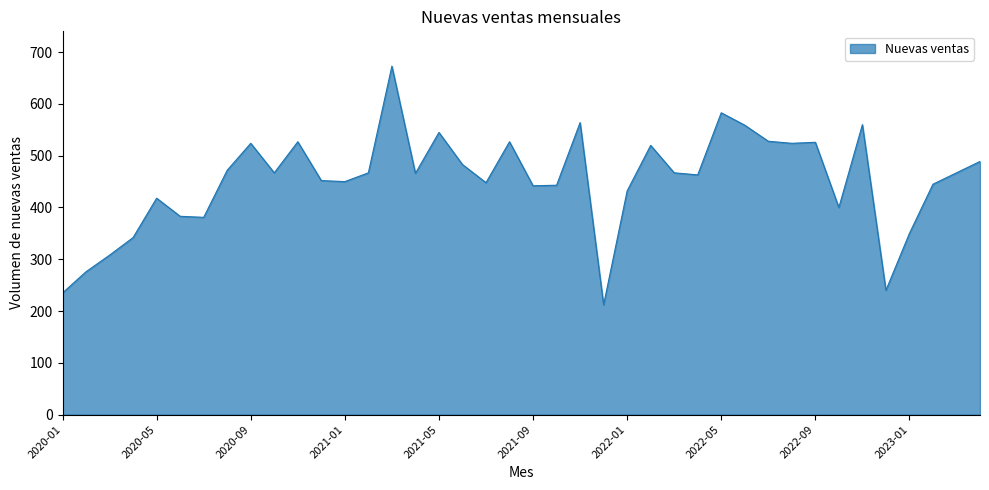

Count the number of categories in the chart.

40